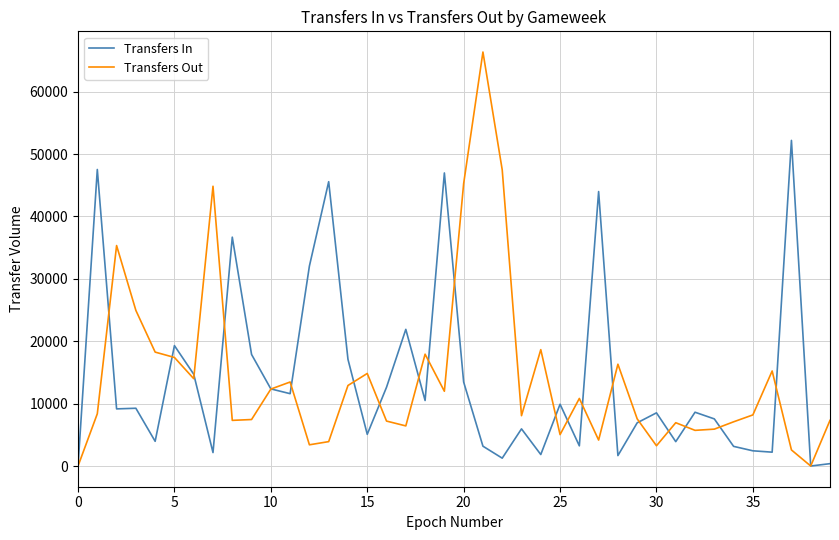

List the series in order of their peak value, lowest first.

Transfers In, Transfers Out